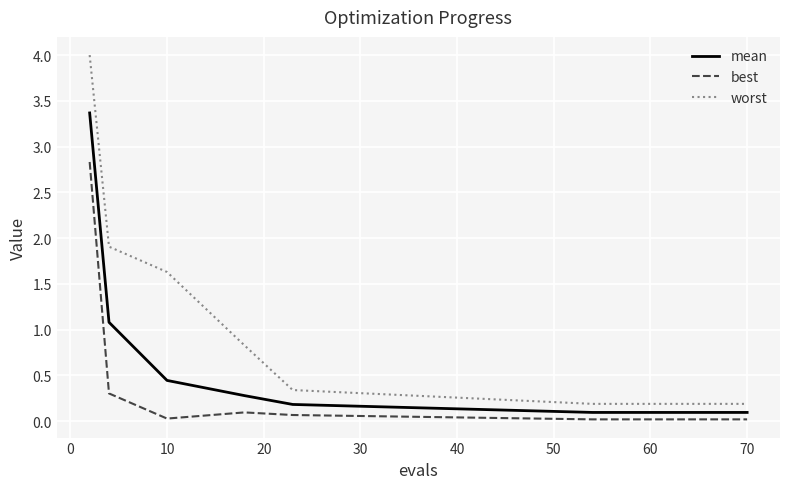

What is the difference between the maximum and minimum values in the worst series?

3.8